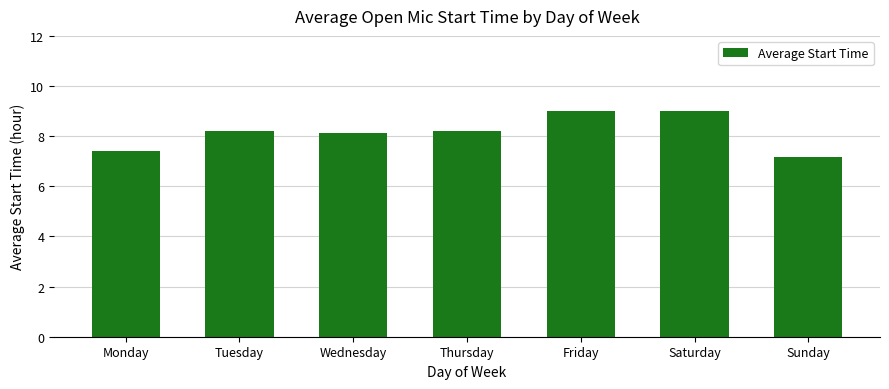

At which label does the data first exceed 8?

Tuesday